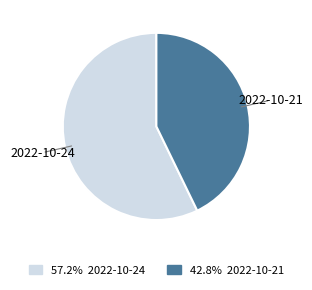

How many segments does this pie chart have?

2